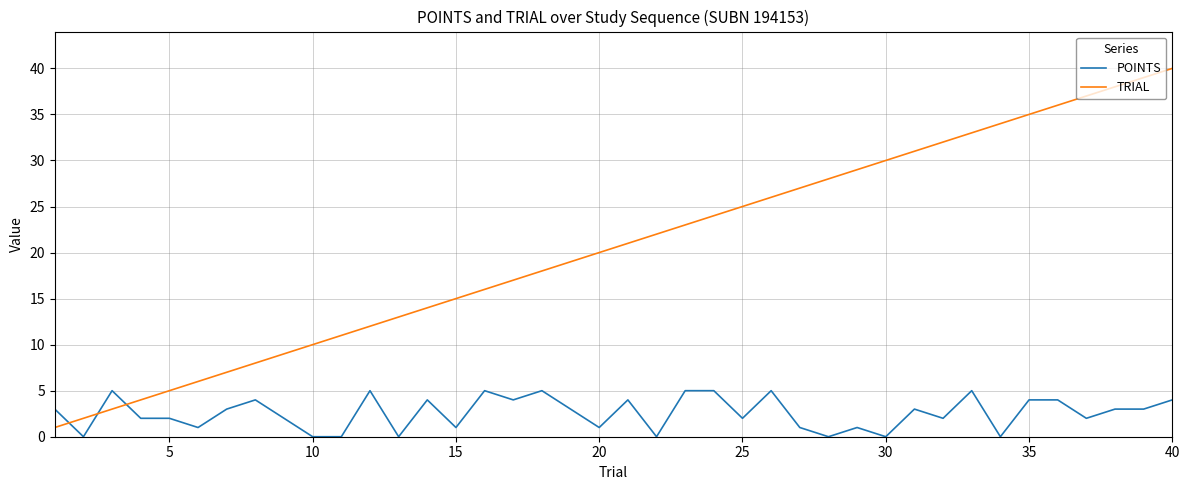

Which series has the widest spread of values?

TRIAL